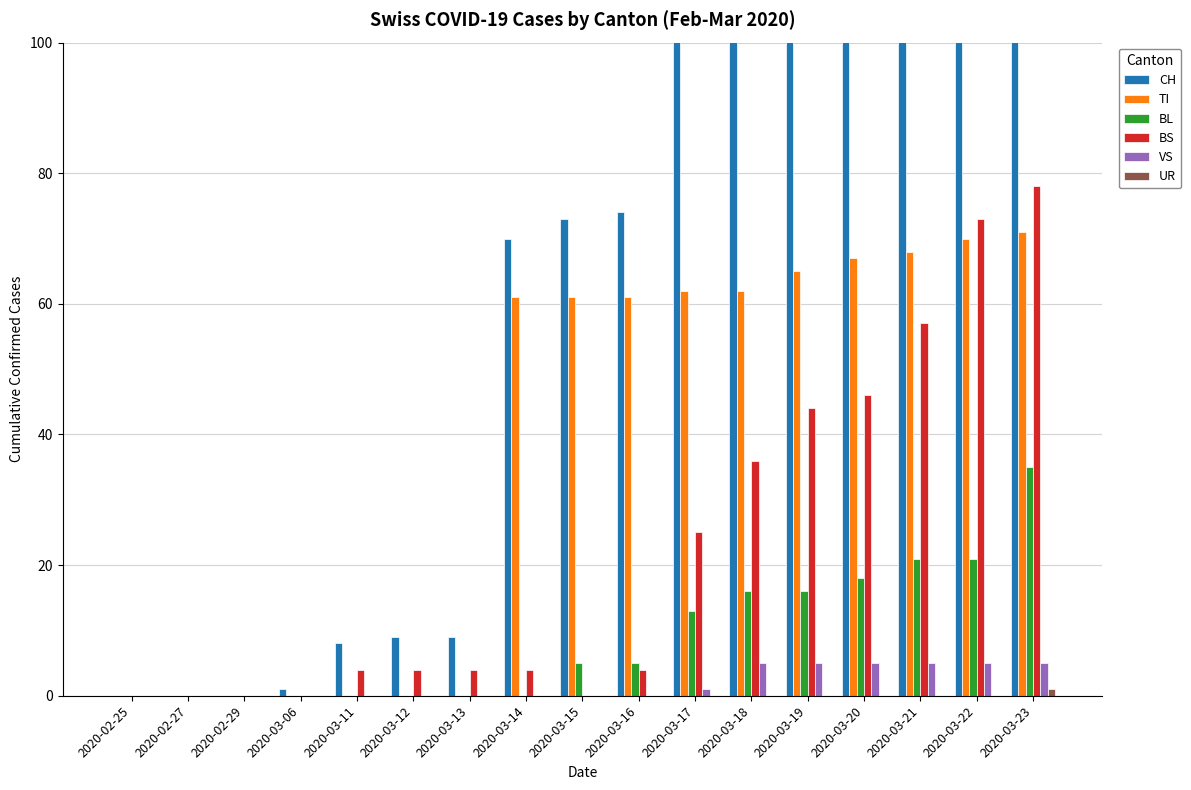

Which category has the highest value in the UR series?

2020-03-23